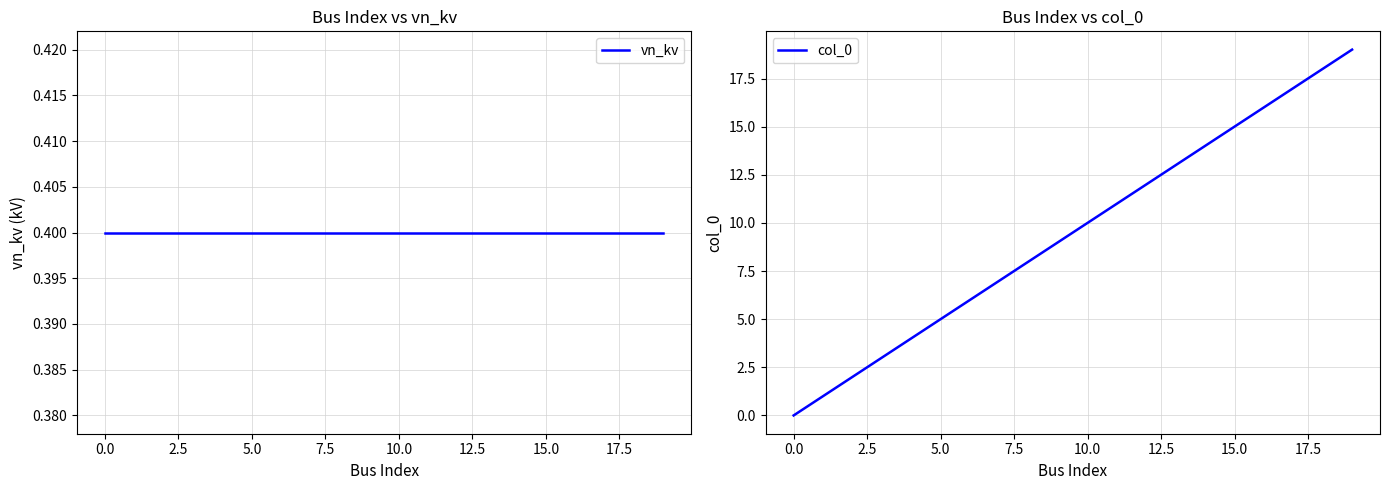

True or false: col_0 has a value of 11.0 at 11.

True